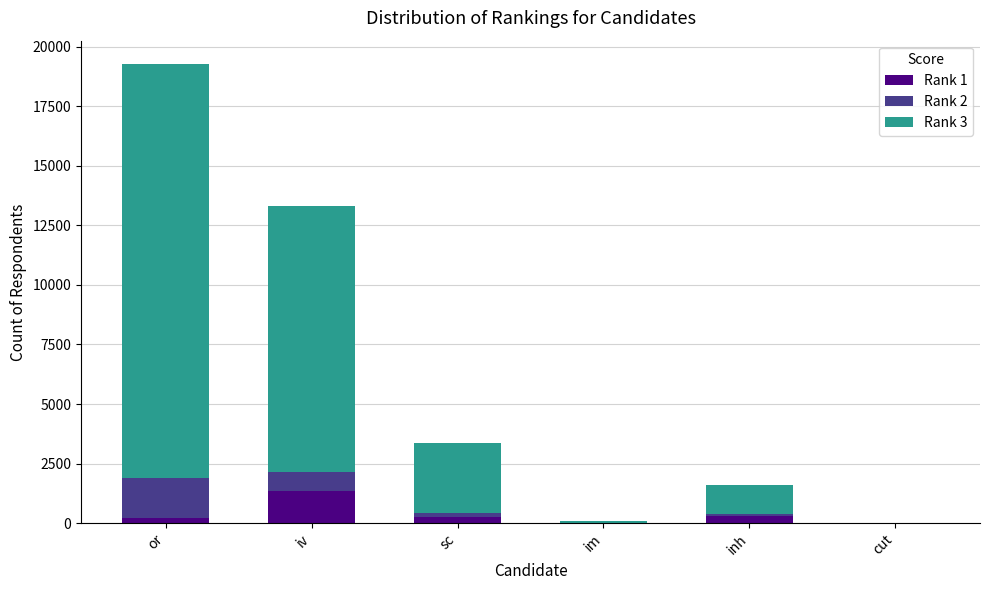

Which category has the highest value in the Rank 1 series?

iv